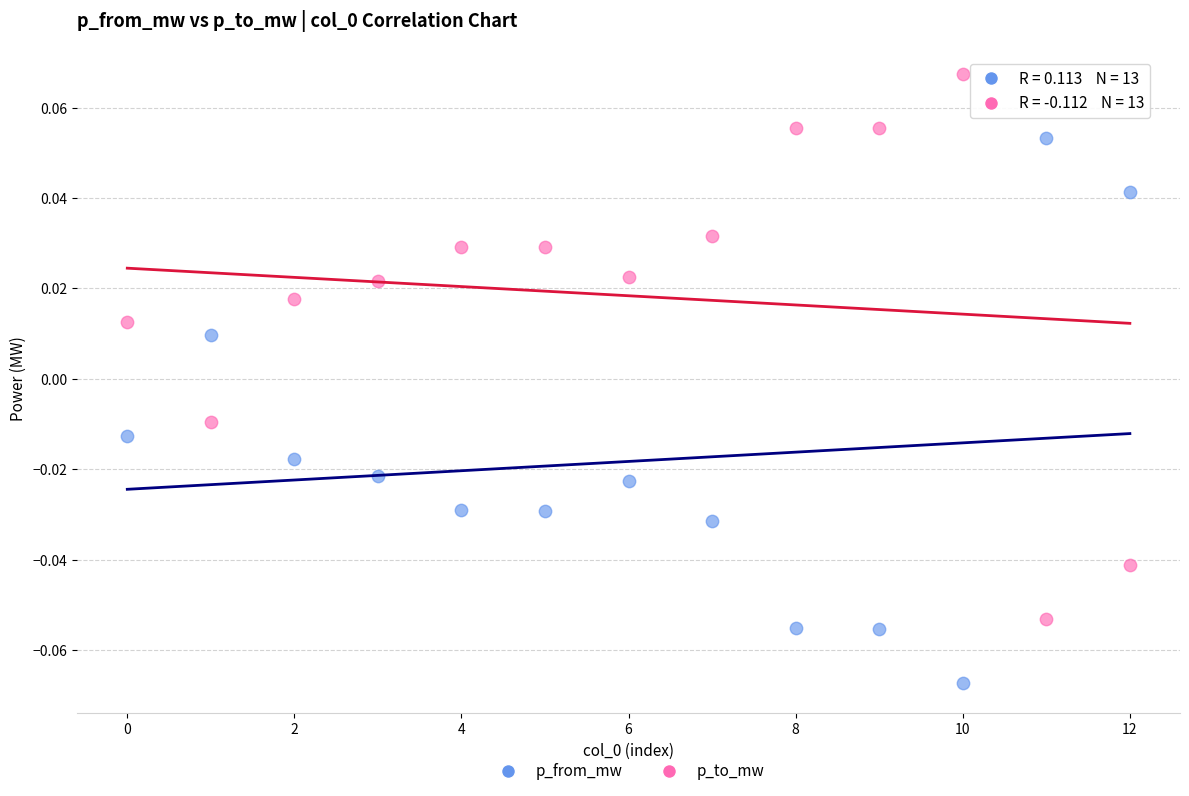

Which series reaches the minimum Y coordinate?

p_from_mw